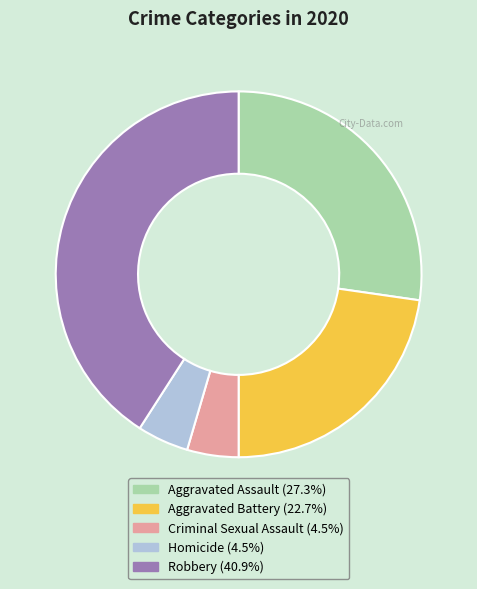

Combined, do Aggravated Assault (27.3%) and Homicide (4.5%) account for over 50%?

No